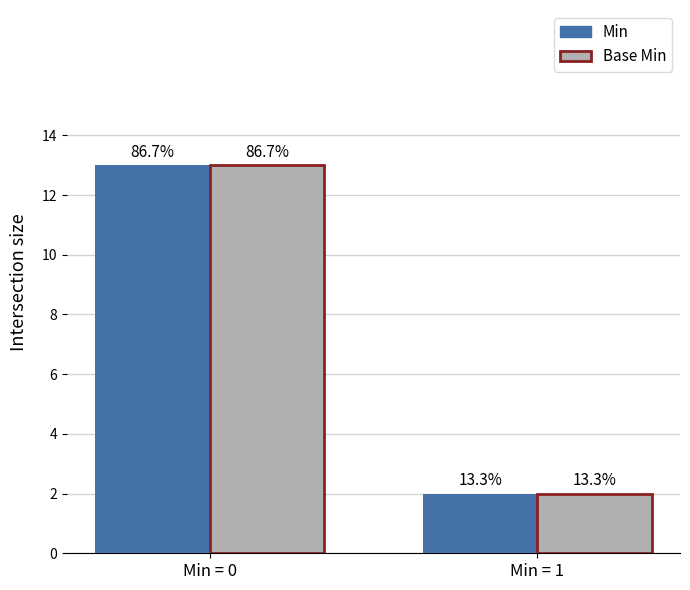

At how many categories does at least one series exceed 3?

1